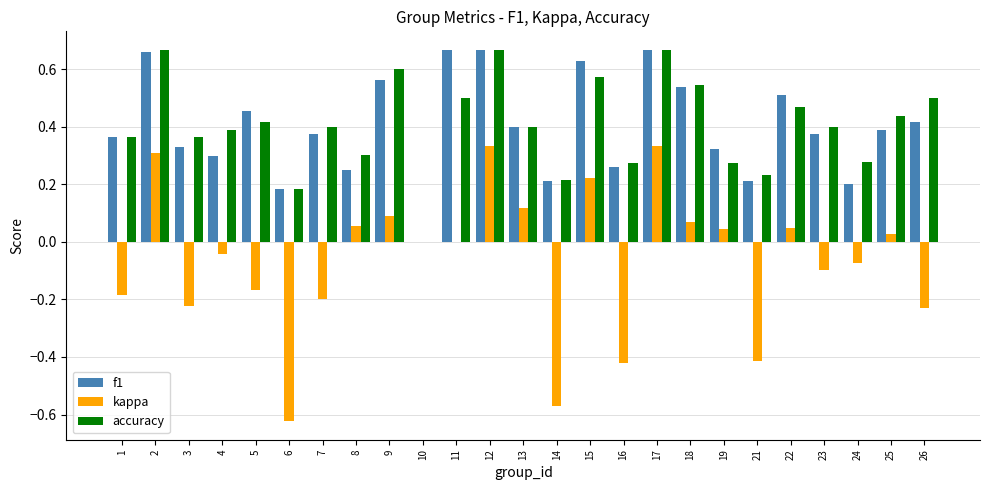

Is the value of accuracy at 19 greater than the value of f1 at 22?

No